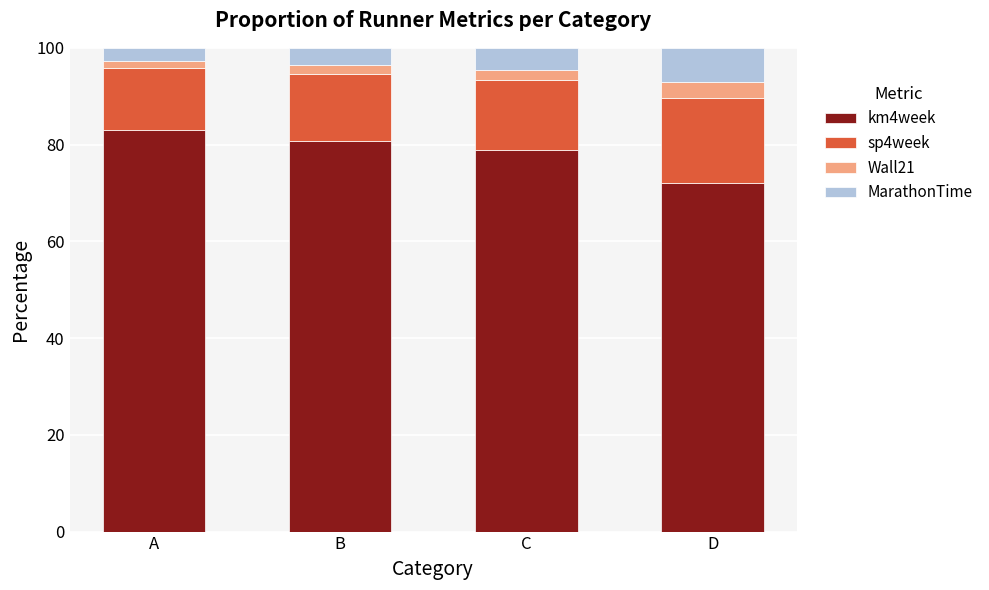

At which label does km4week reach its minimum?

D